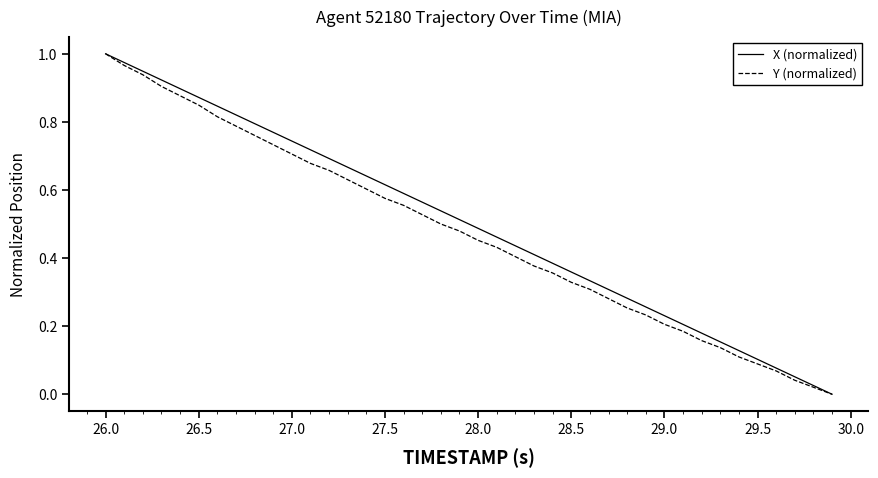

What are all the series names shown in the legend?

X (normalized), Y (normalized)